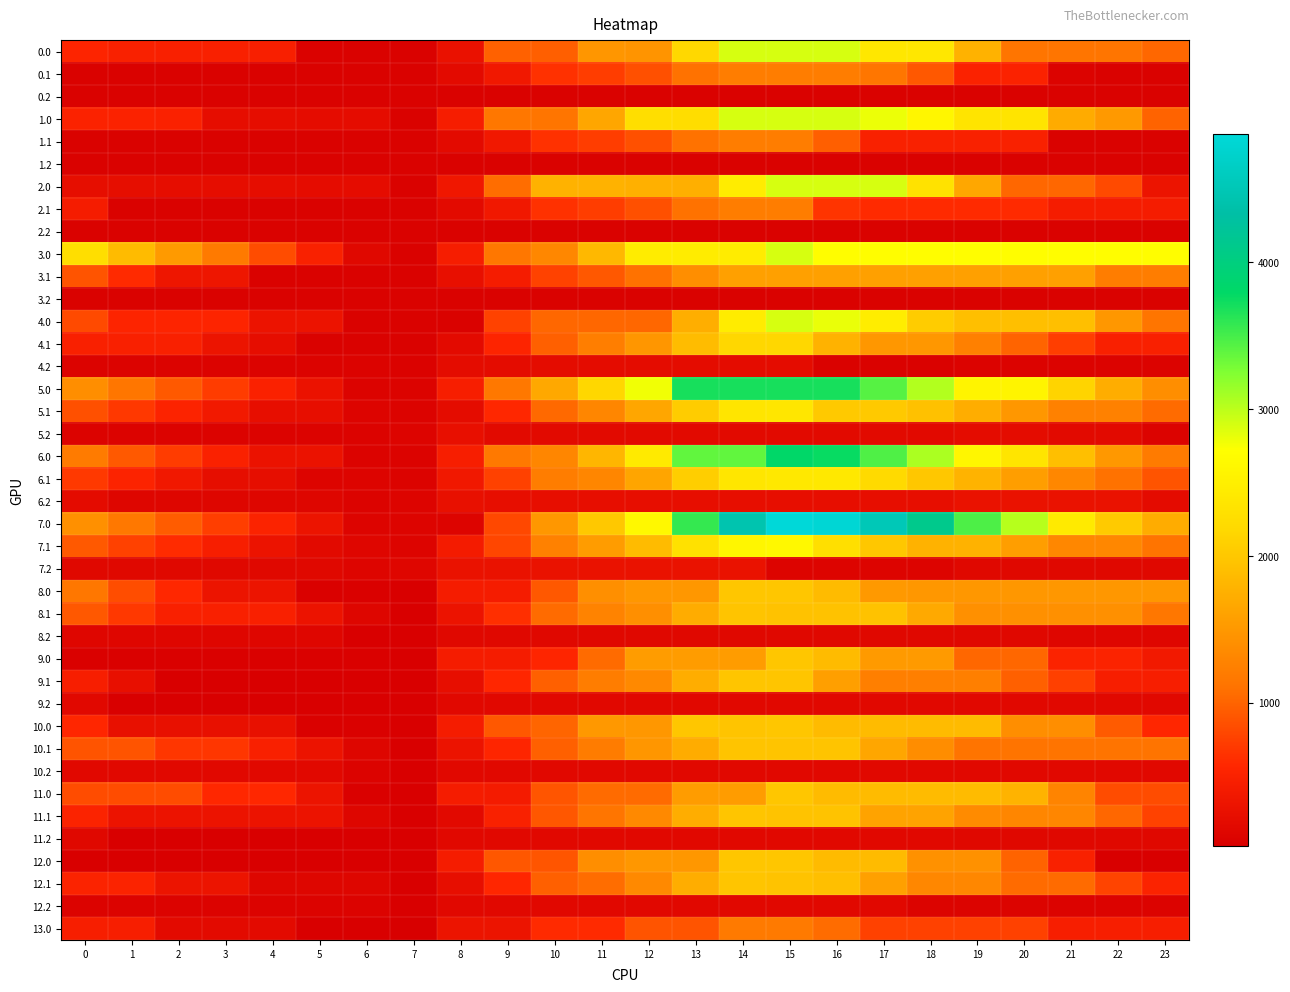

What is the greatest value displayed?

4872.0